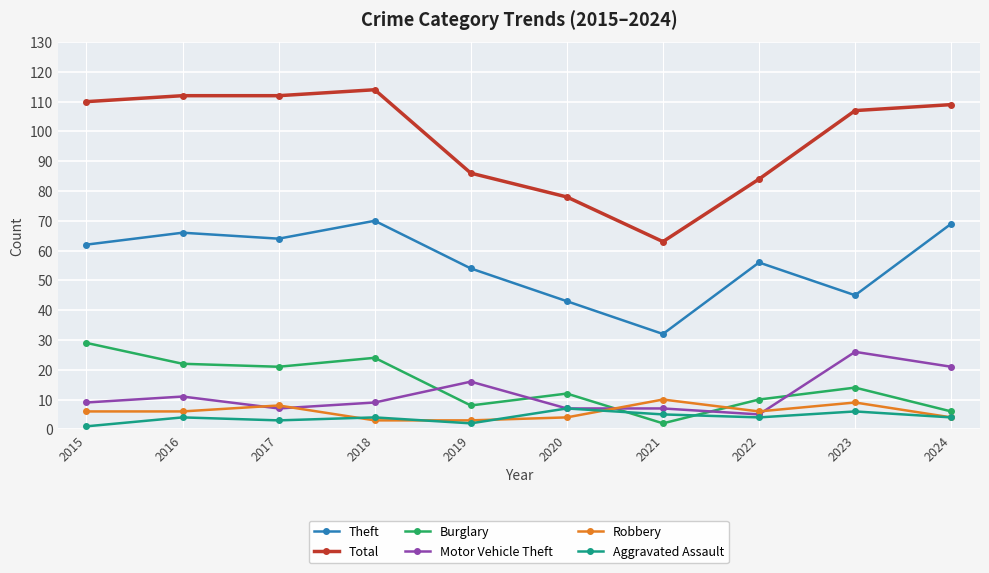

What is the sum of all Burglary values?

148